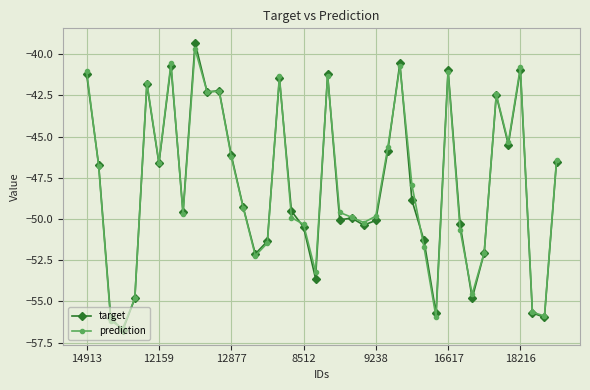

True or false: target has more than 1 interior local peaks.

True